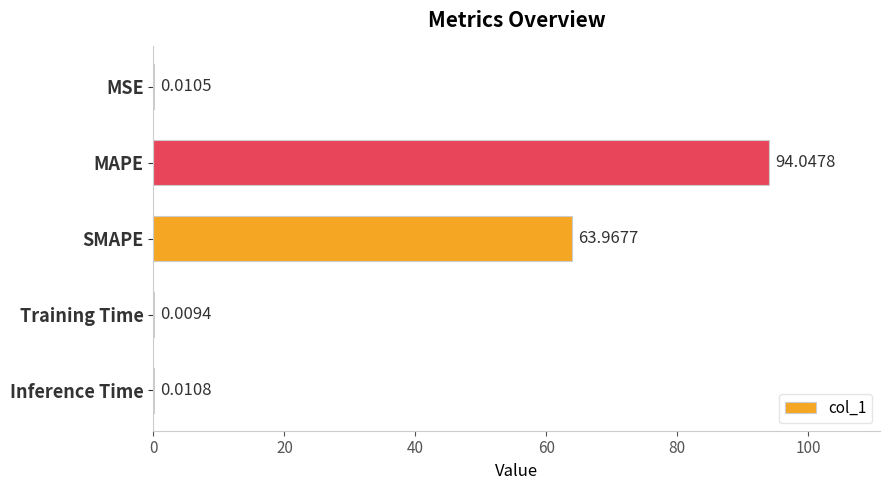

Are the bars horizontal?

Yes